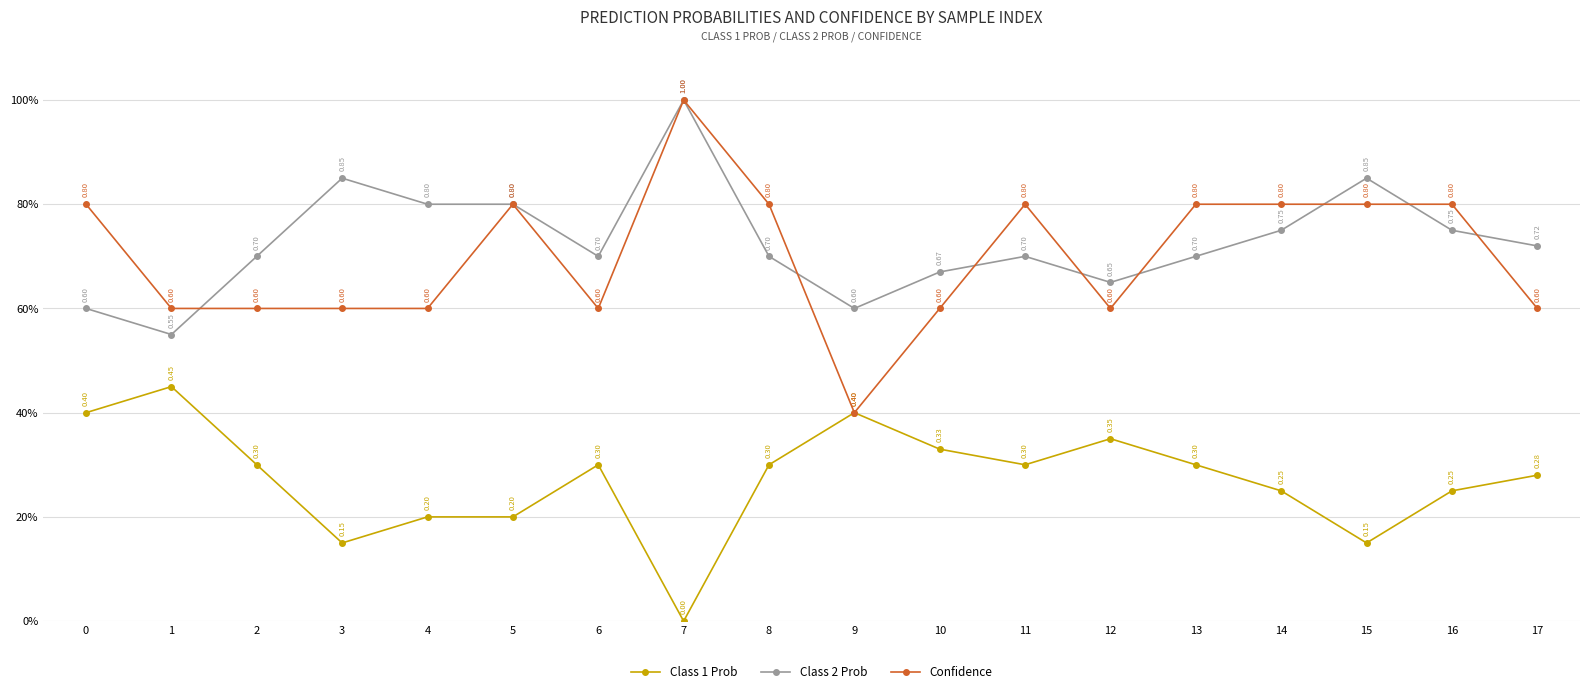

Is it true that Confidence equals 0.6 at 17?

True